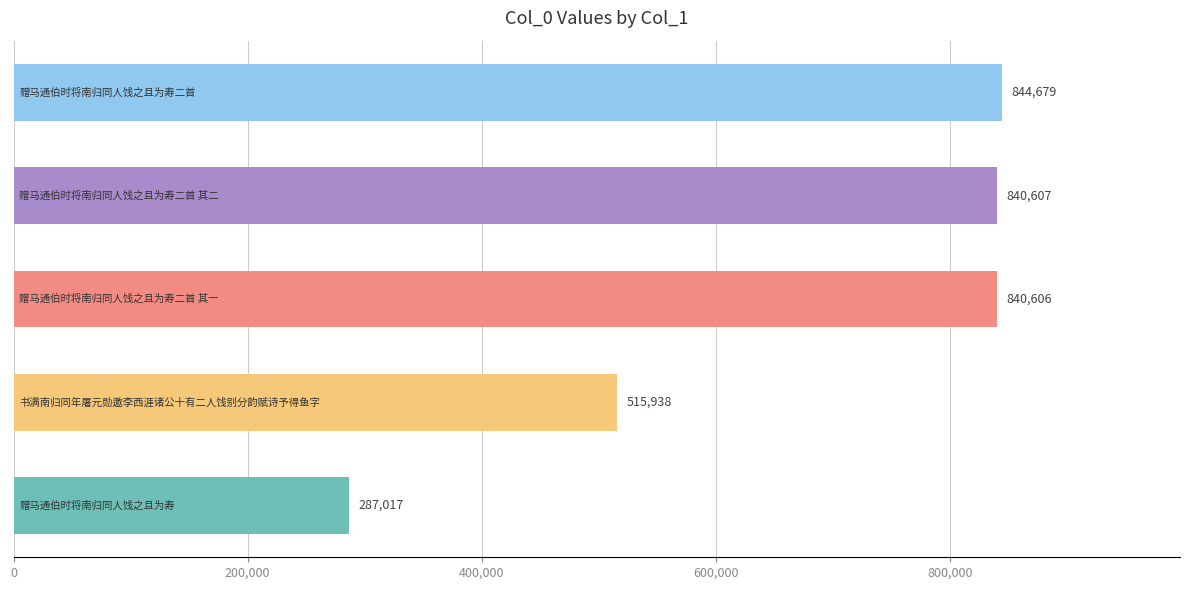

Count the number of categories in the chart.

5